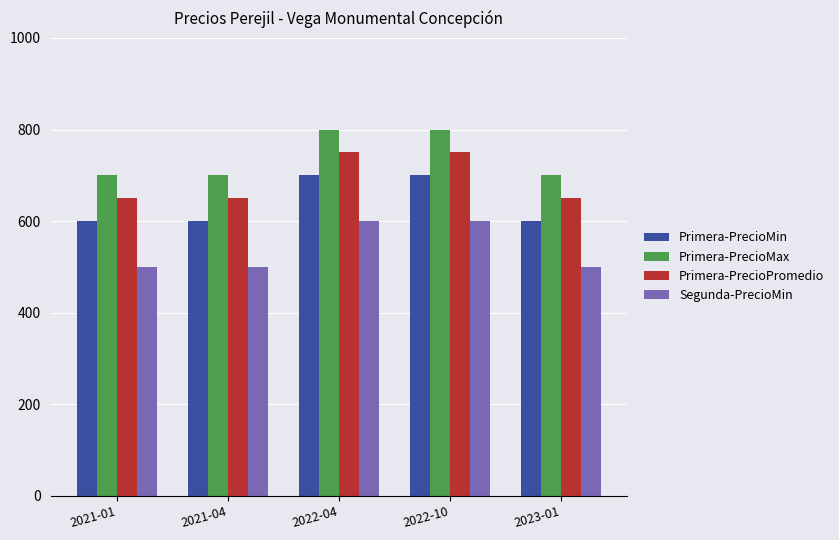

What is the difference between the maximum and minimum values in the Primera-PrecioMax series?

100